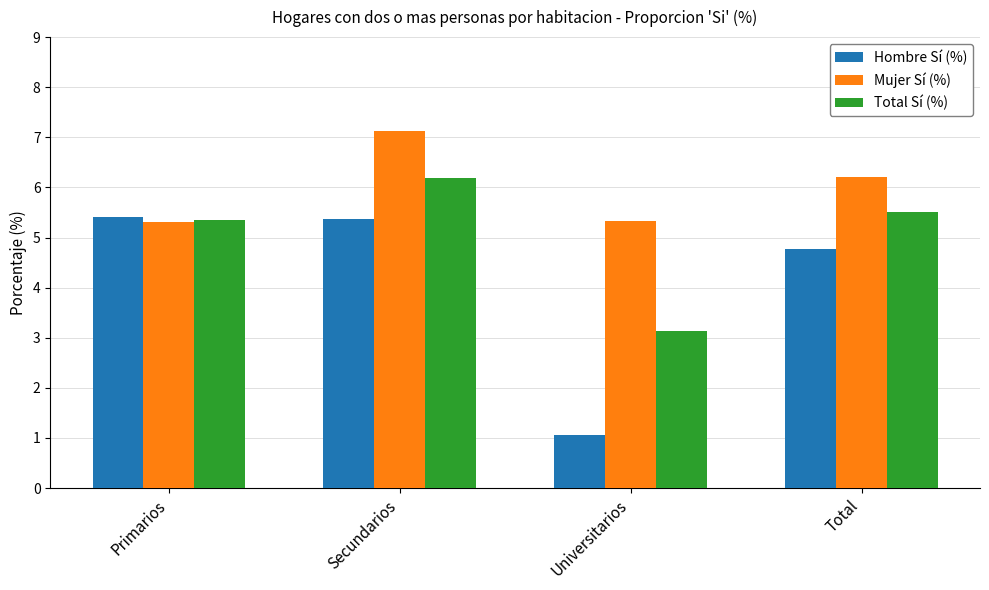

List the series in order of their peak value, highest first.

Mujer Sí (%), Total Sí (%), Hombre Sí (%)